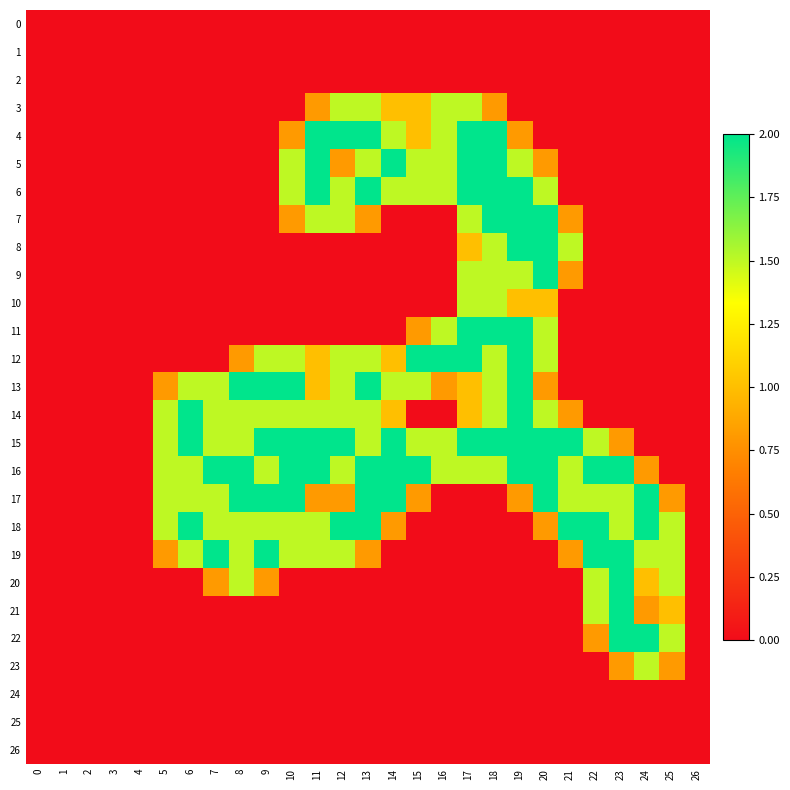

Between 9 and 24, which series saw the biggest shift?

13